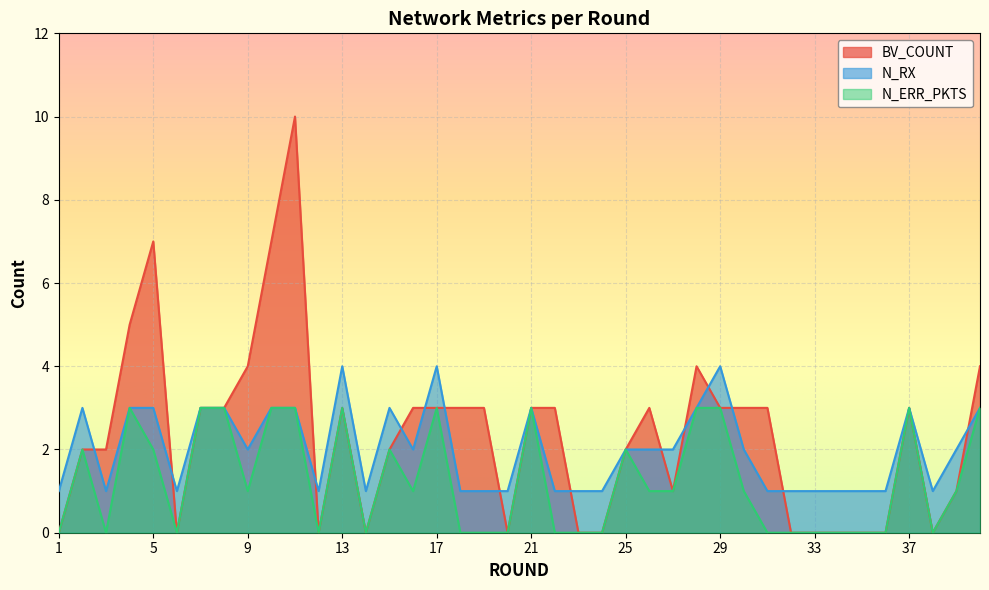

At 15, list the series in order from largest to smallest.

N_RX, BV_COUNT, N_ERR_PKTS